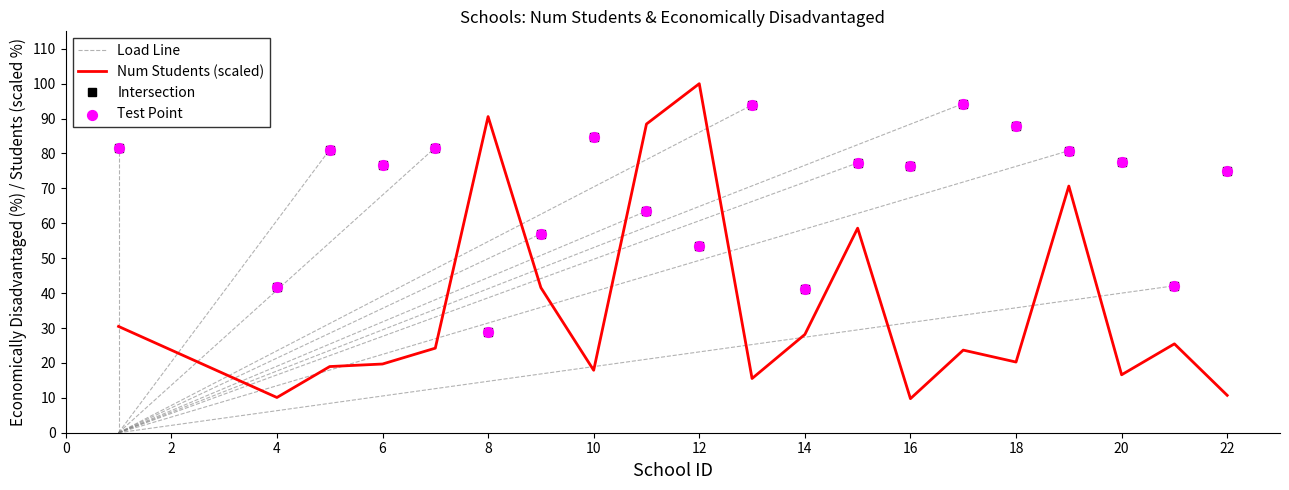

At which category is the sum across all series the highest?

12